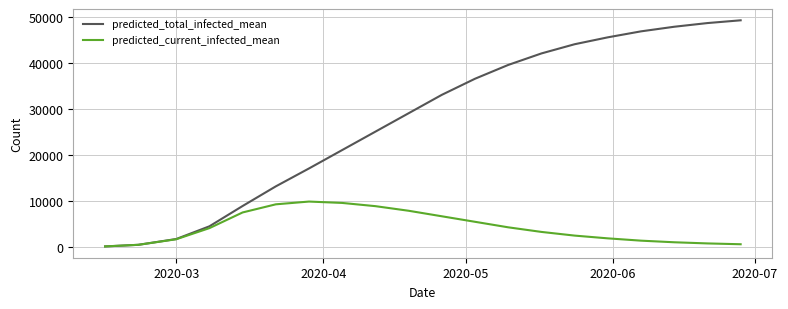

What is the greatest value displayed?

49200